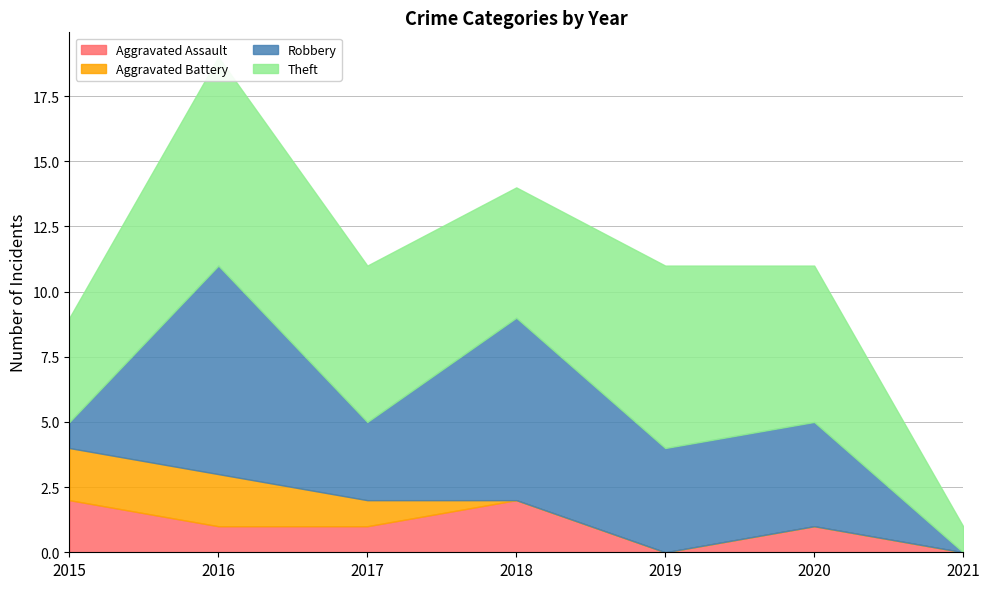

What is the difference between the second highest and minimum values in the Robbery series?

7